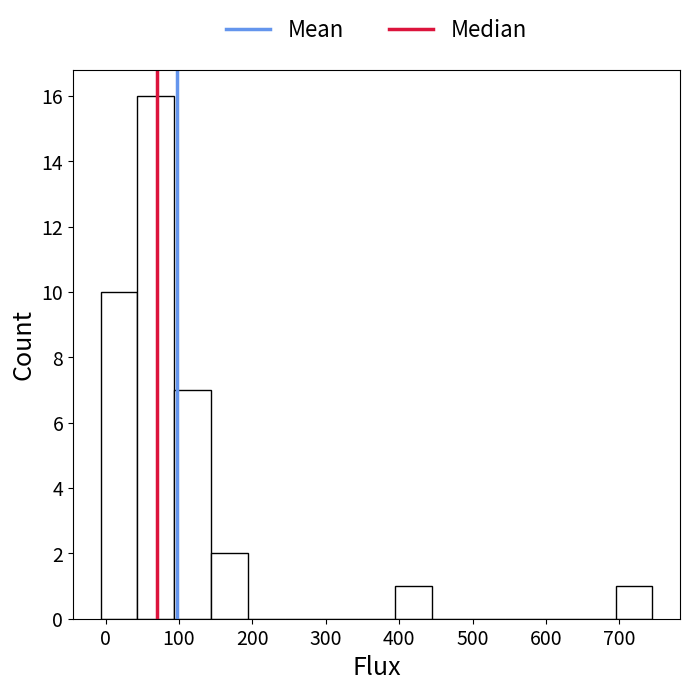

Over which range of the x-axis is the bar tallest?

40 to 90